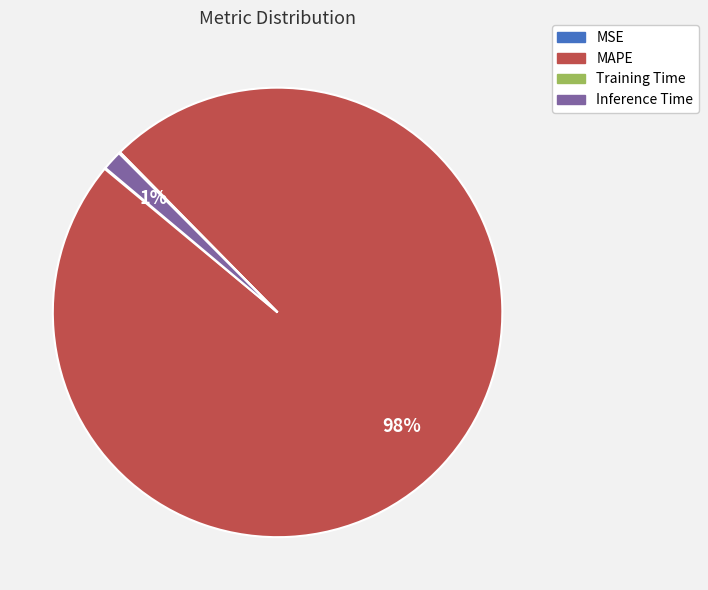

To the nearest percent, what is the average slice percentage?

25%